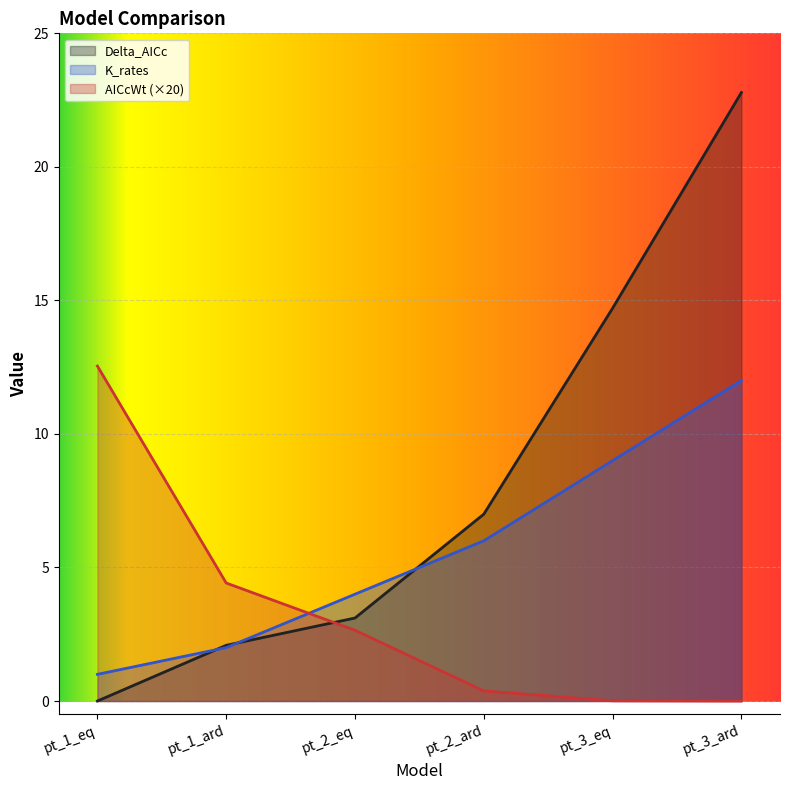

What are all the series names shown in the legend?

Delta_AICc, K_rates, AICcWt (×20)